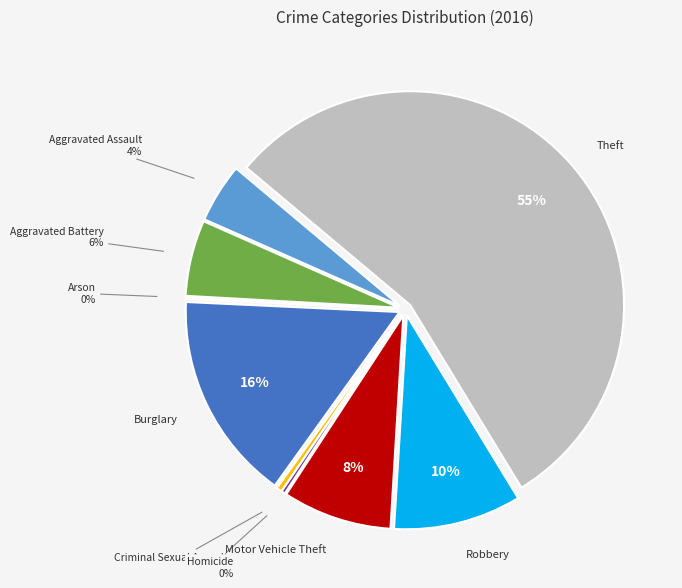

Approximately how many times larger is the value at Aggravated Assault compared to Homicide?

16.0